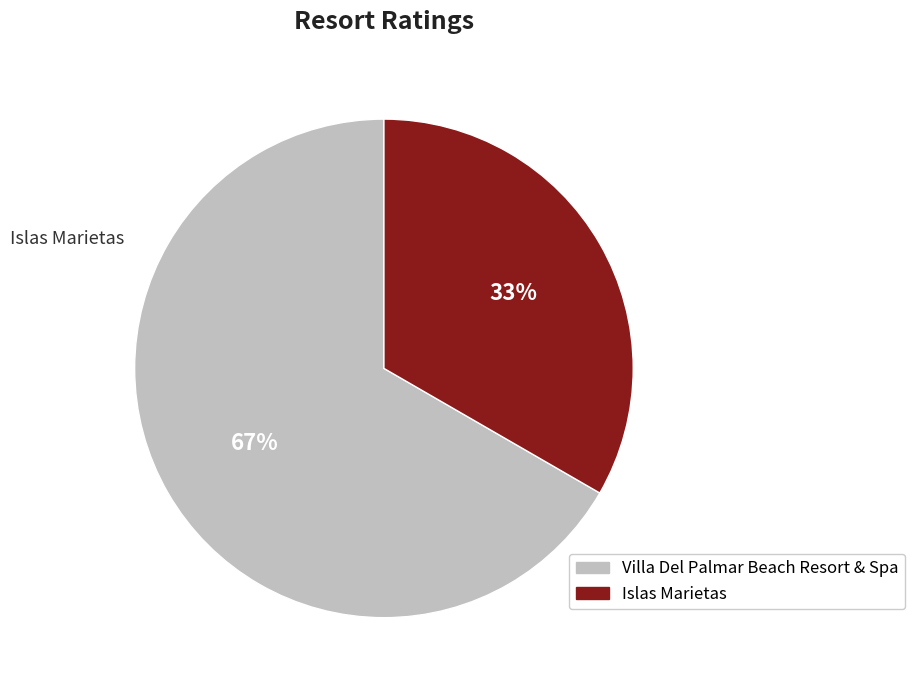

Approximately how many times larger is the value at Islas Marietas compared to Villa Del Palmar Beach Resort & Spa?

0.5